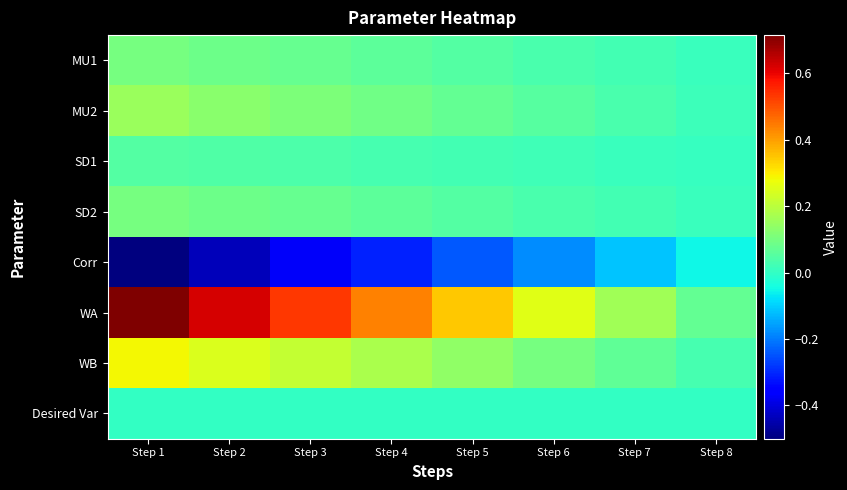

At how many categories does at least one series exceed 0?

8